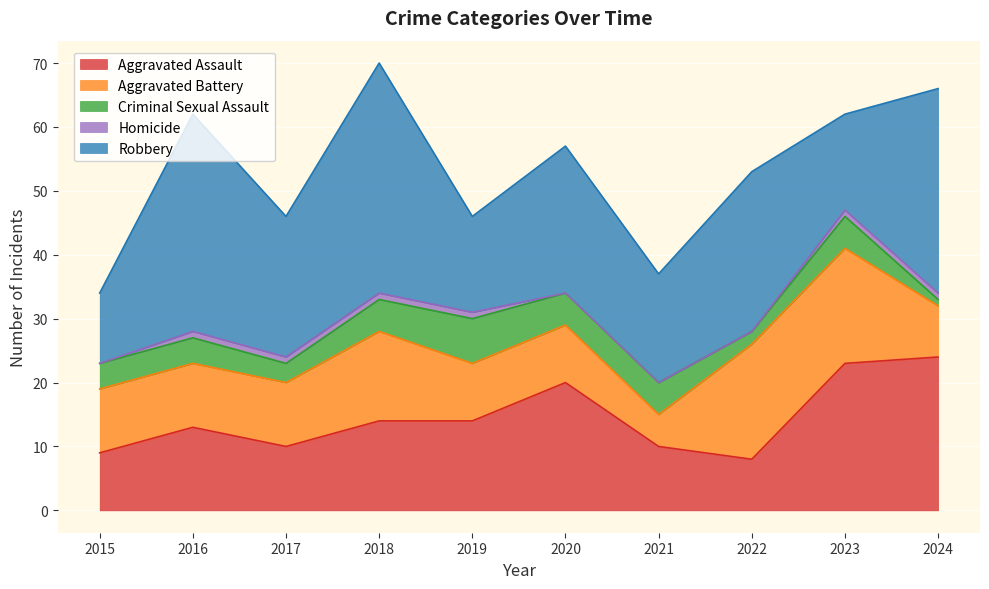

How many intersections are there between Aggravated Assault and Aggravated Battery?

3